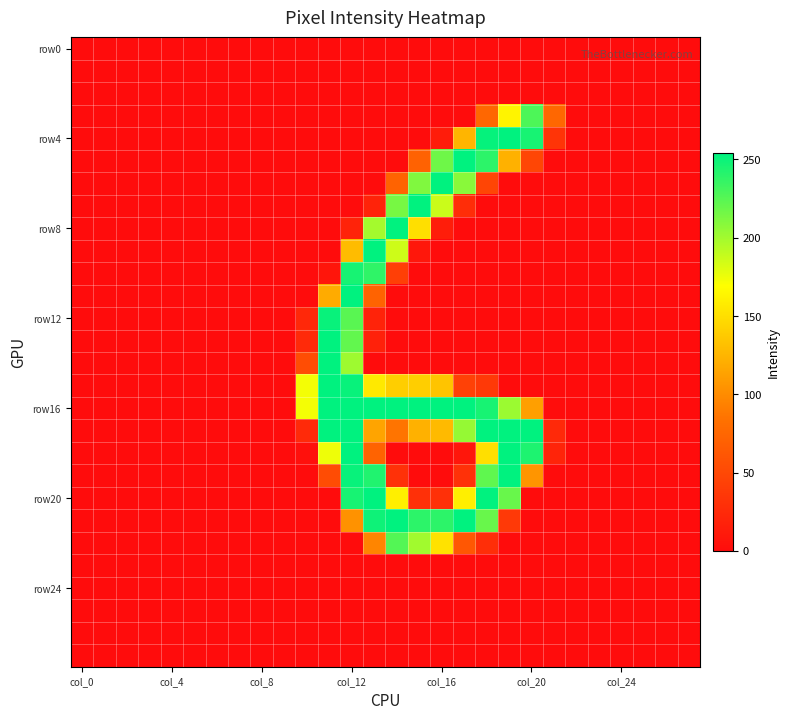

At which category is the sum across all series the highest?

col_12